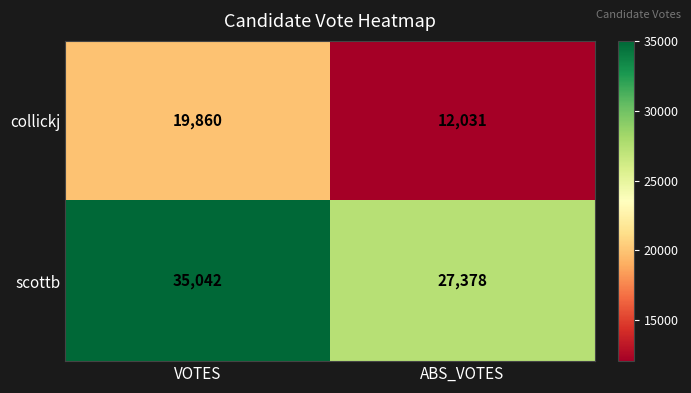

What is the average value of the collickj series?

15946